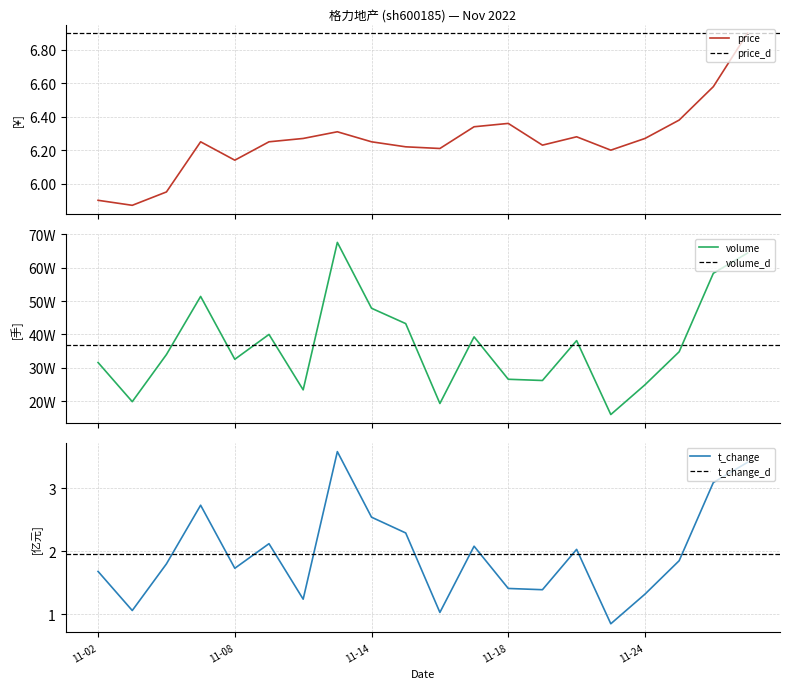

Which series has the widest spread of values?

volume